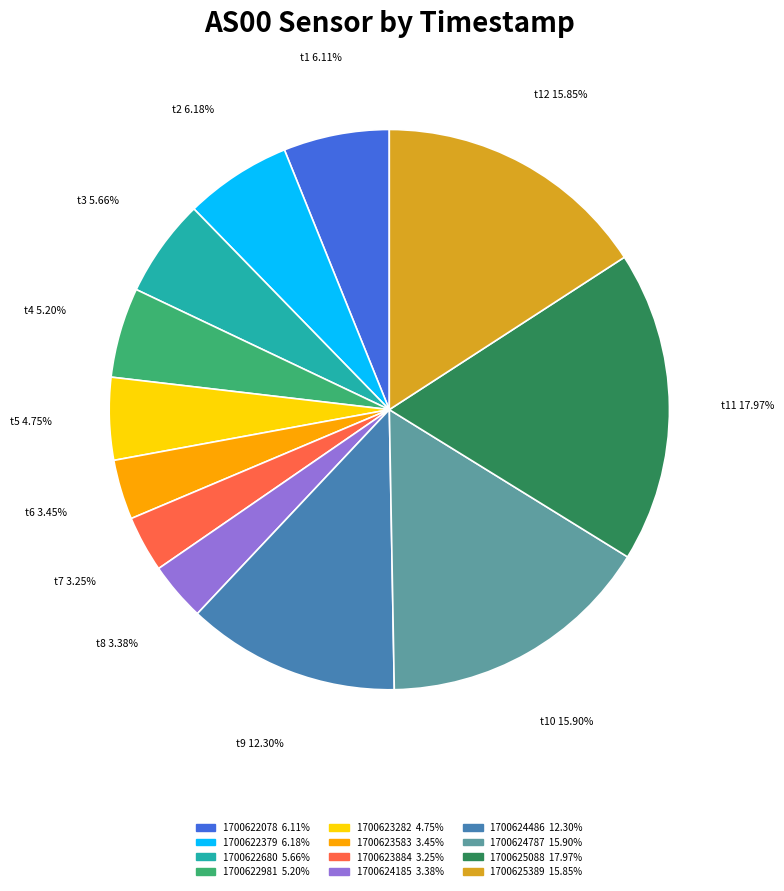

Approximately how many times larger is the value at 1700624787 compared to 1700624185?

4.7